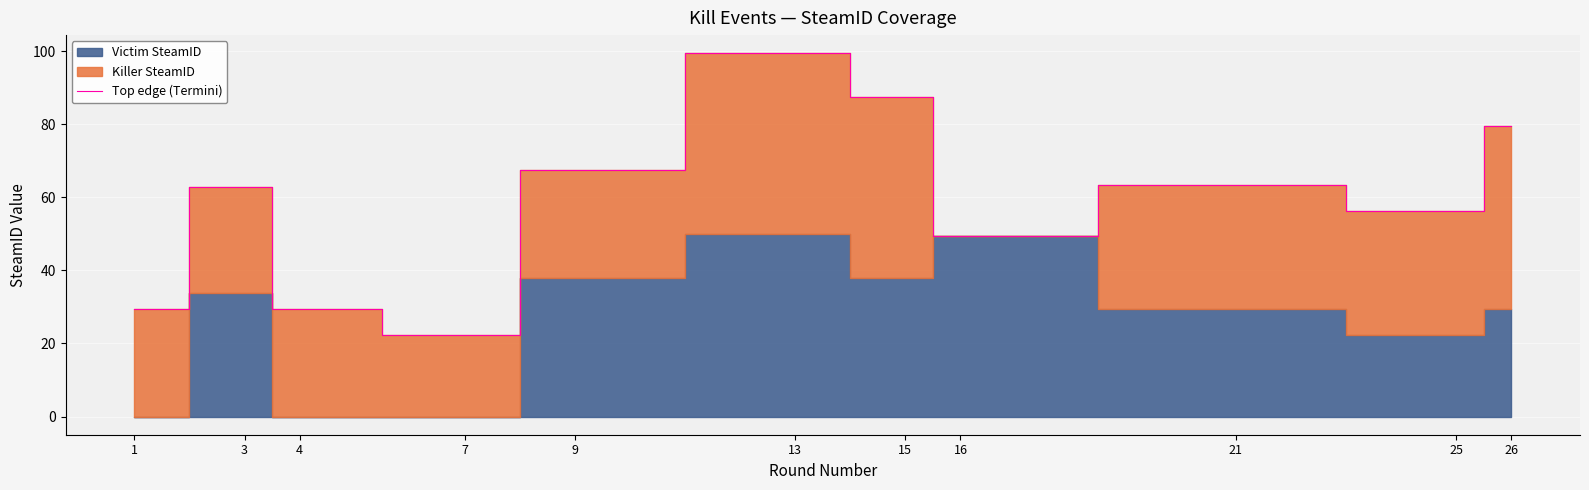

Which label corresponds to the largest value in the chart?

13